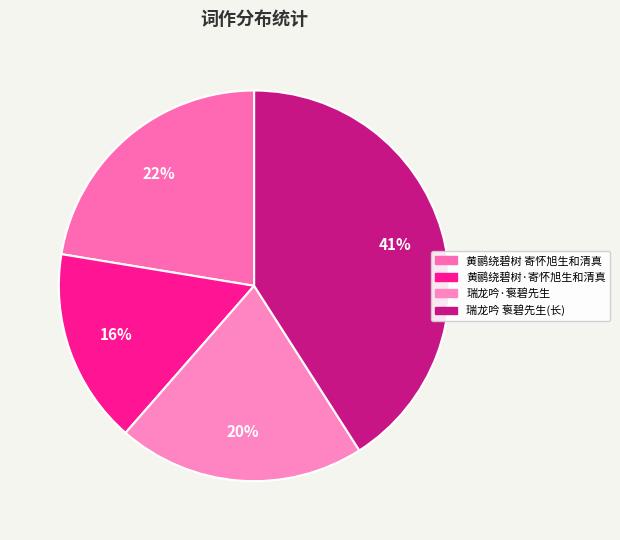

What is the ratio of the value at 黄鹂绕碧树 寄怀旭生和清真 to the value at 黄鹂绕碧树·寄怀旭生和清真?

1.4